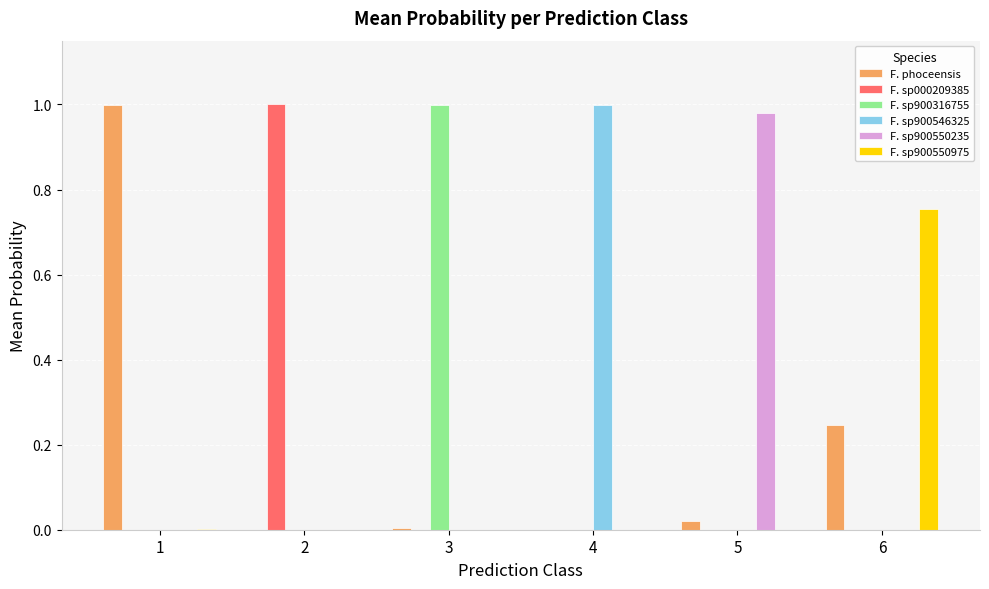

True or false: F. phoceensis has a value of 0.1 at 6.

False